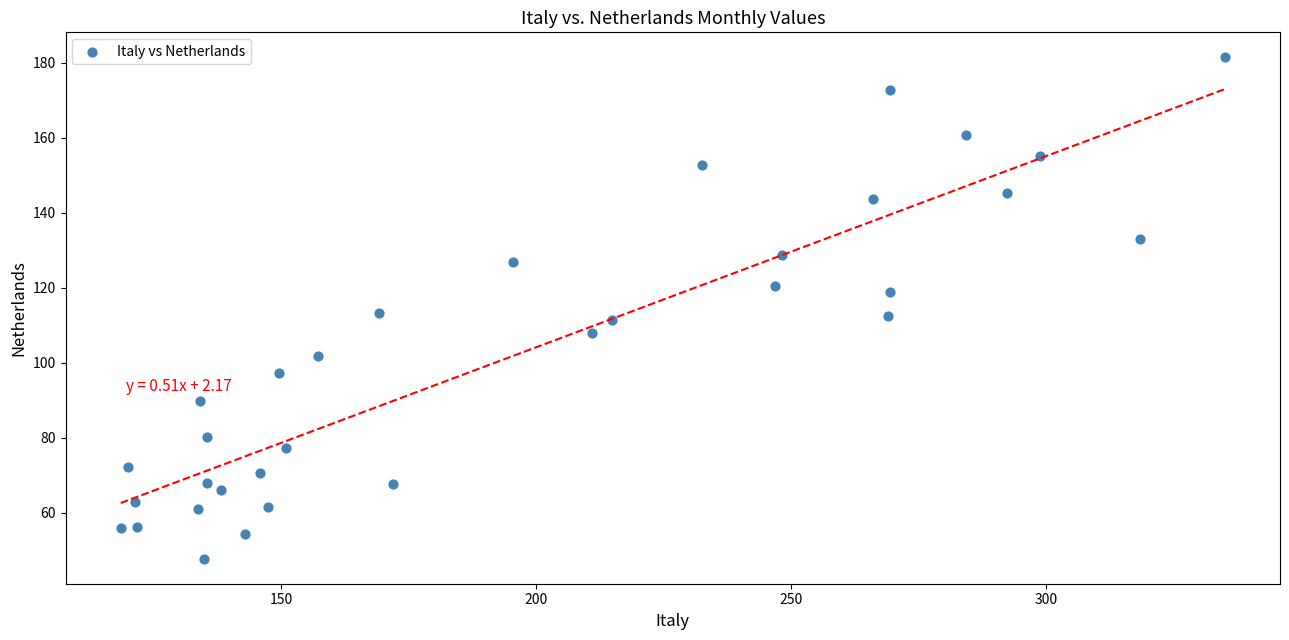

What is the range of X values (max minus min)?

216.6